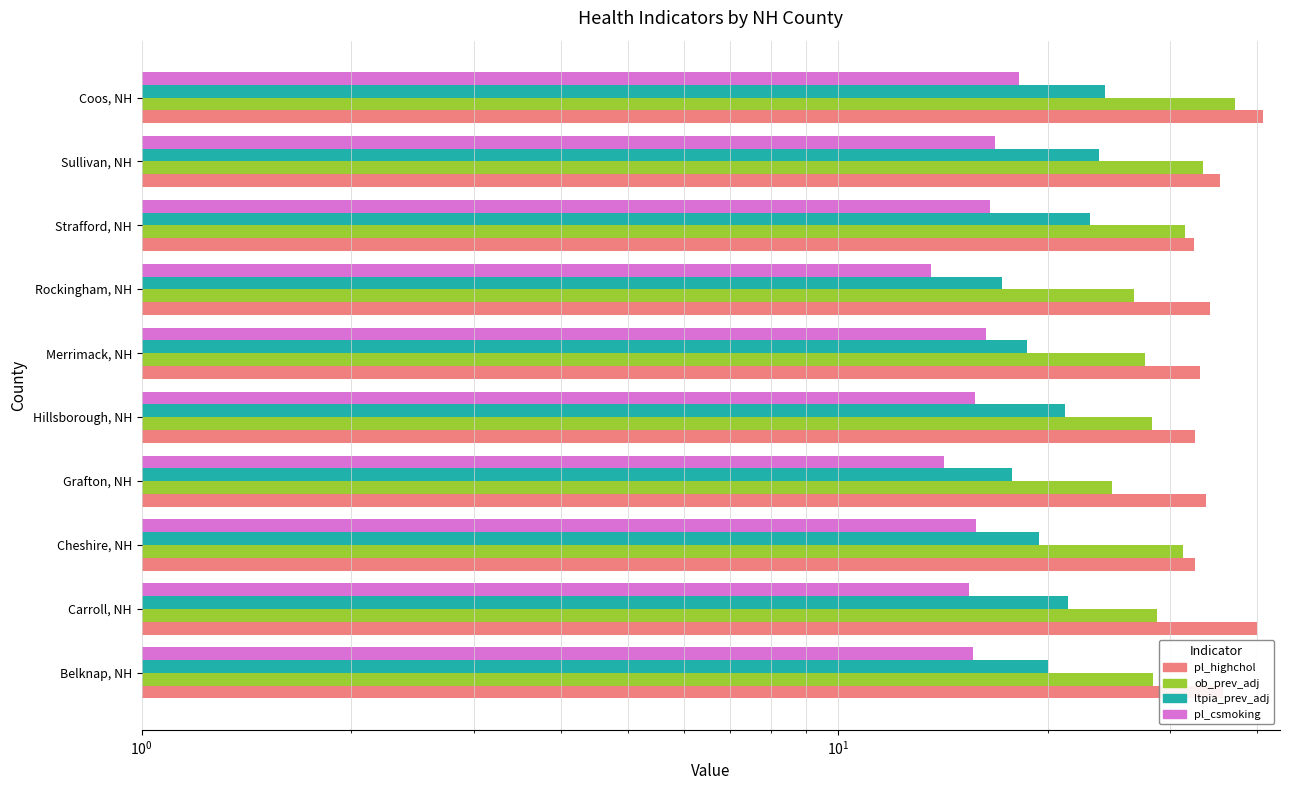

What is the difference between the maximum and minimum values in the pl_csmoking series?

4.6